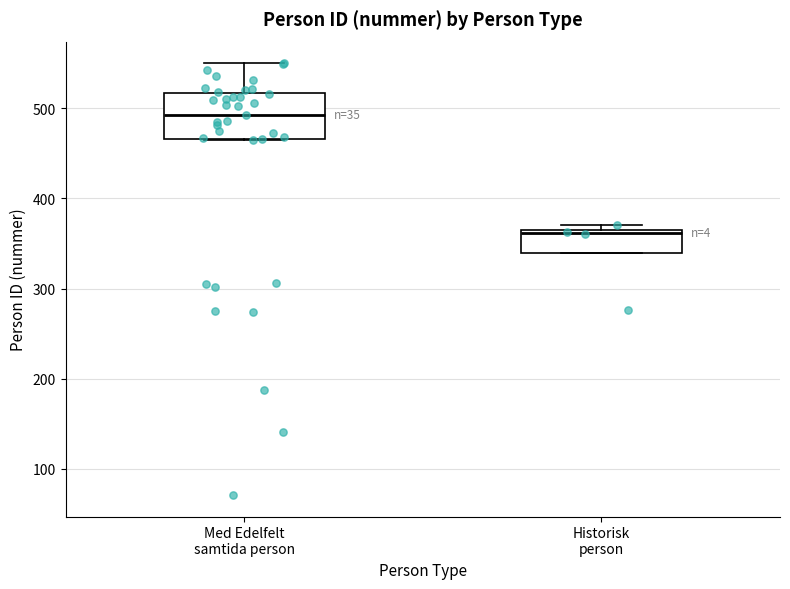

Reading left to right, read every box against the y-axis: the position of its median line, the range the box covers, and the ends of its whiskers. The values are not printed on the chart, so give them approximately, as read against the axis.

Med Edelfelt samtida person: median 490, box 470 to 520, whiskers 470 to 550
Historisk person: median 360, box 340 to 370, whiskers 340 to 370 (just above the box's upper edge)